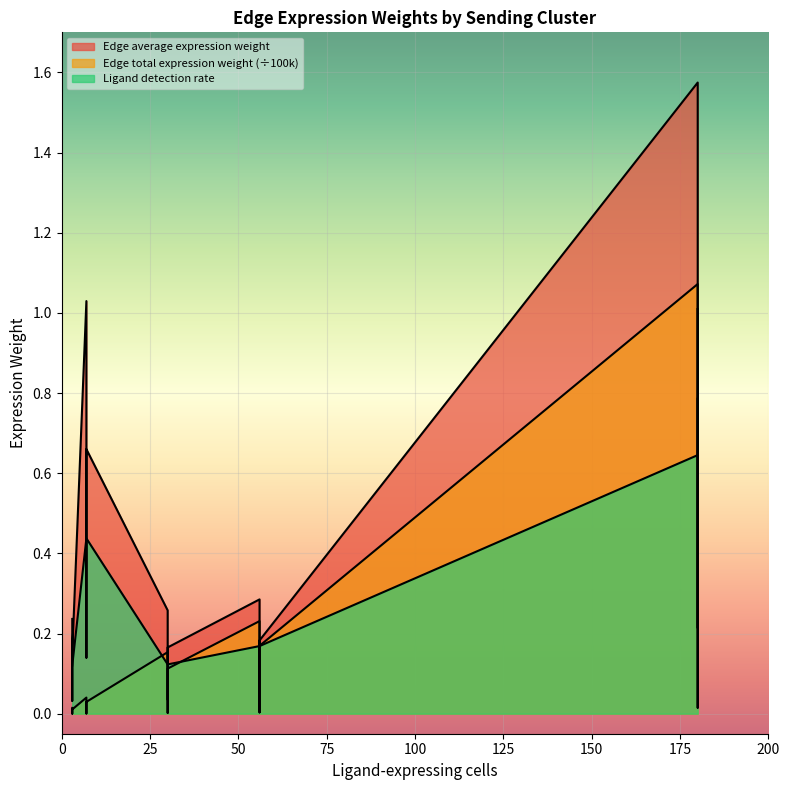

What is the difference between the second highest and second lowest values in the Edge average expression weight series?

1.0